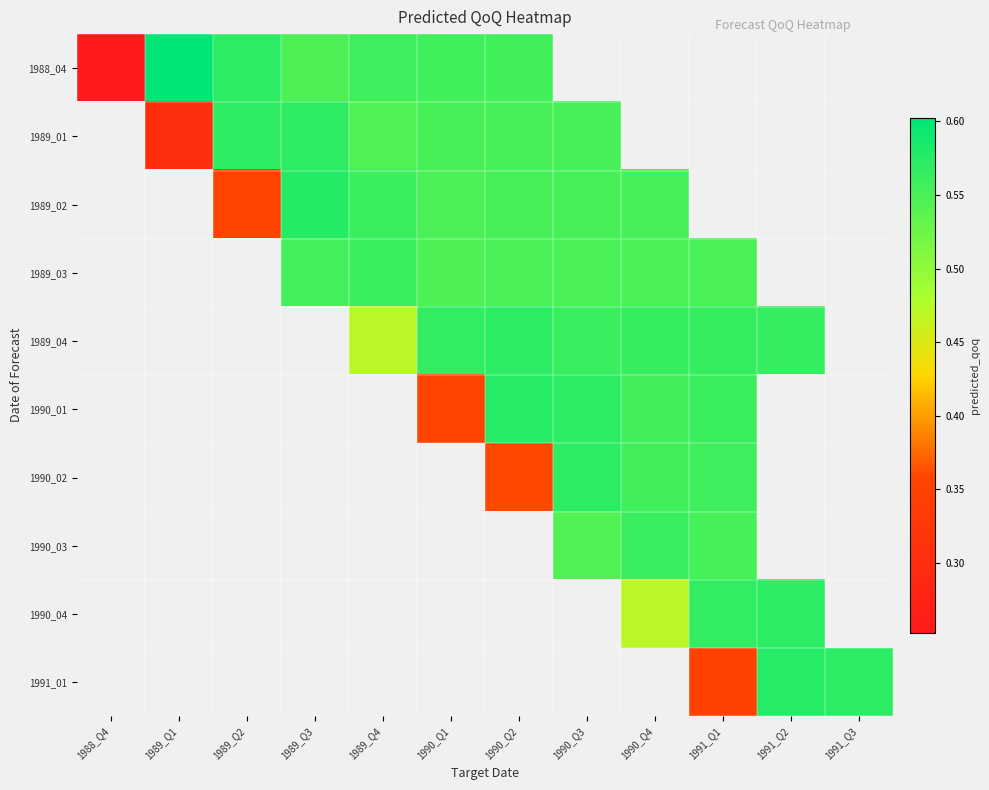

How many data points does each series have?

12